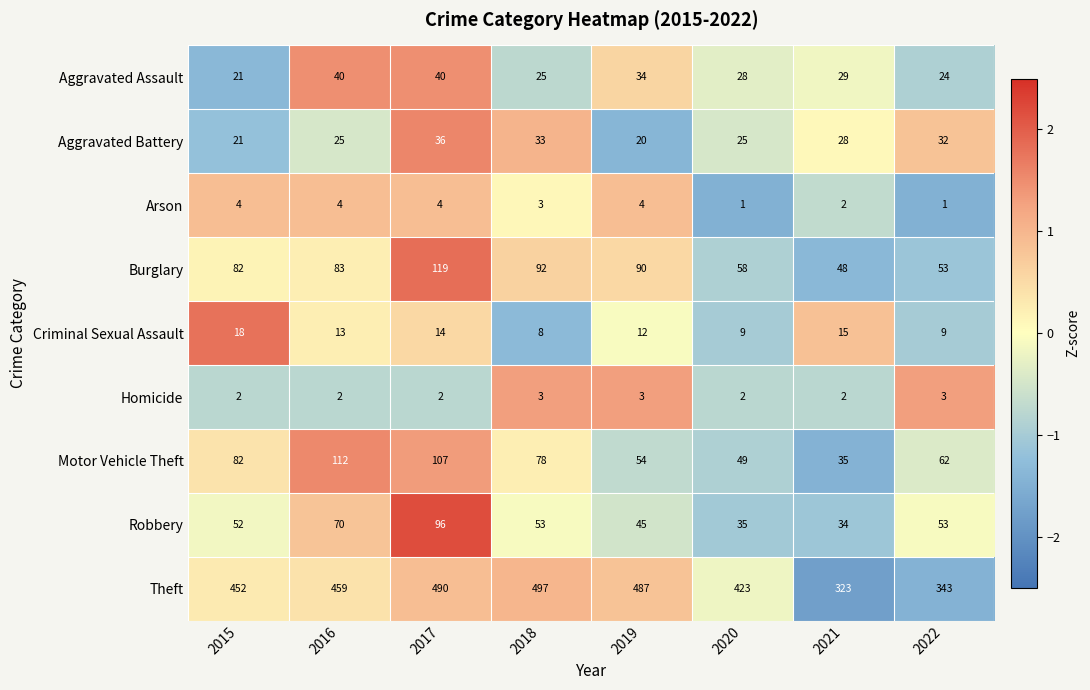

Which label corresponds to the largest value in the chart?

2018